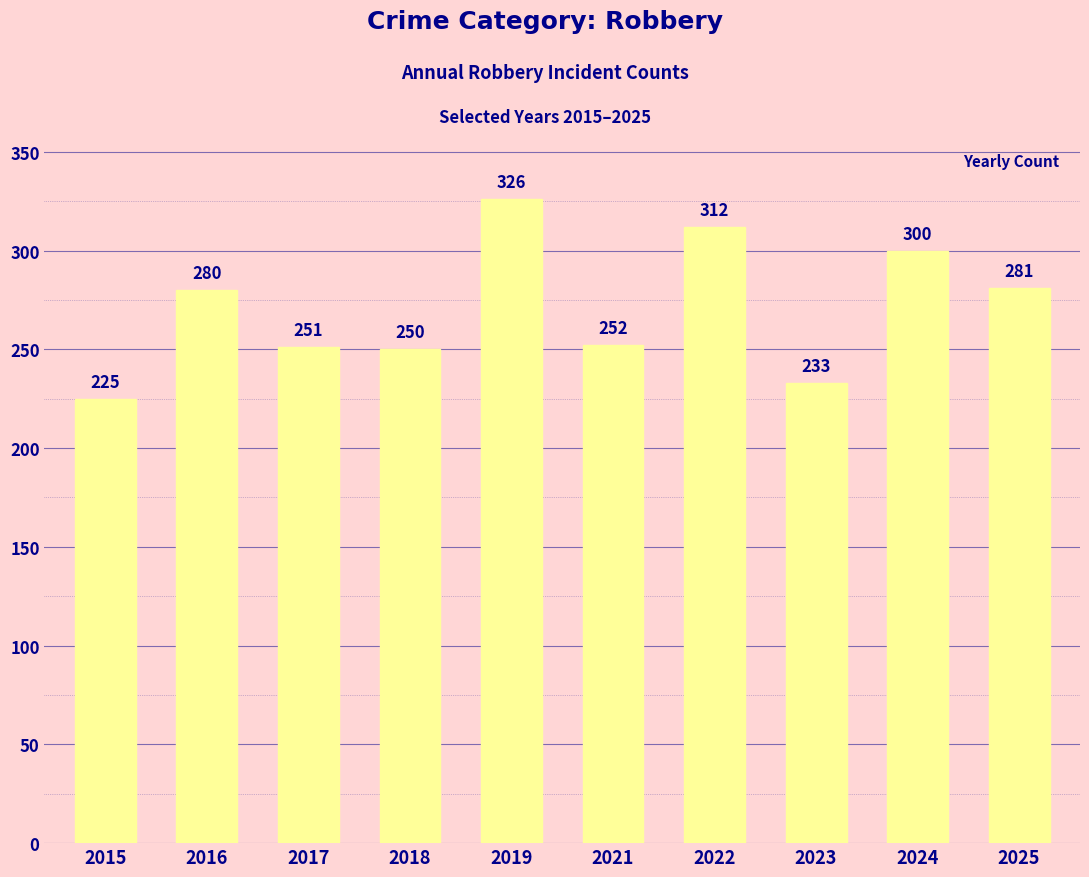

The value at 2015 is 370. True or false?

False